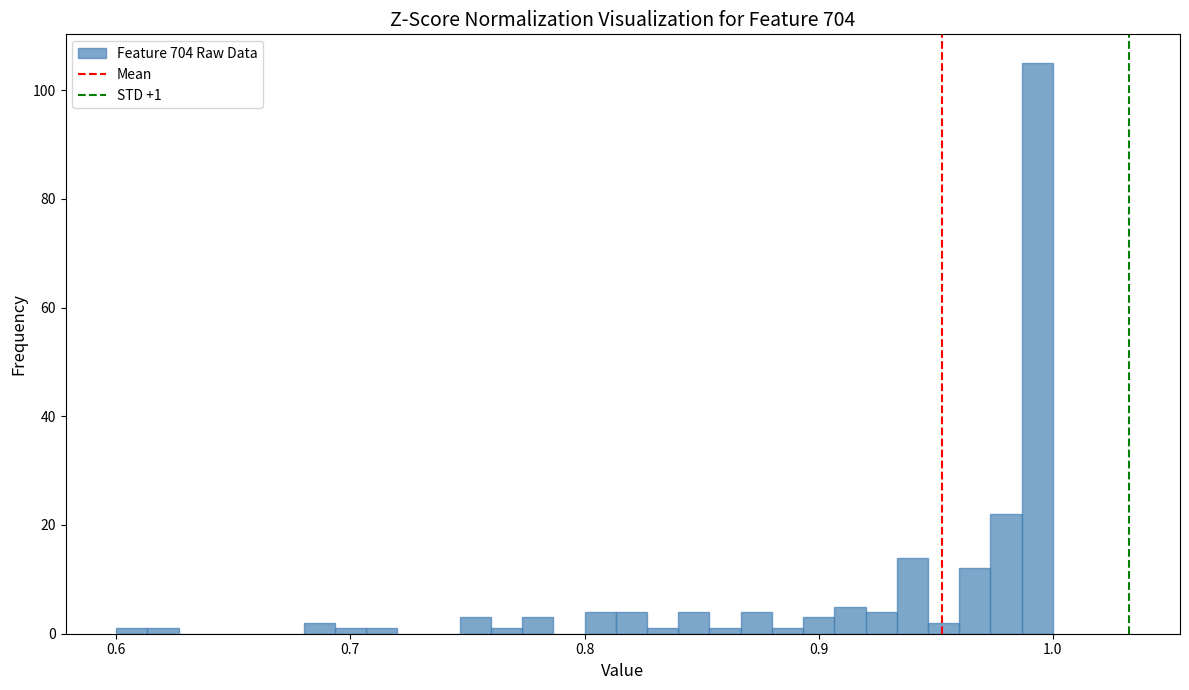

Around what value on the x-axis is the tallest bar? Give the approximate position of its centre, as read against the axis.

0.99